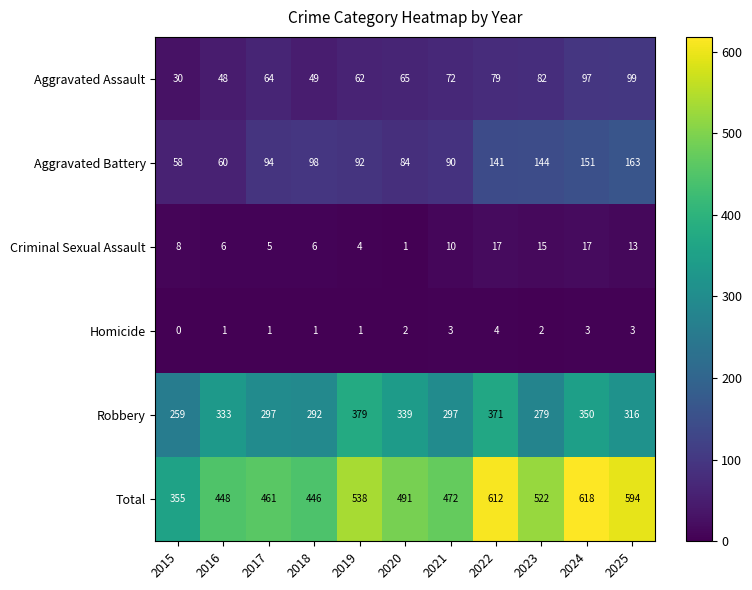

What is the average value of the Robbery series?

319